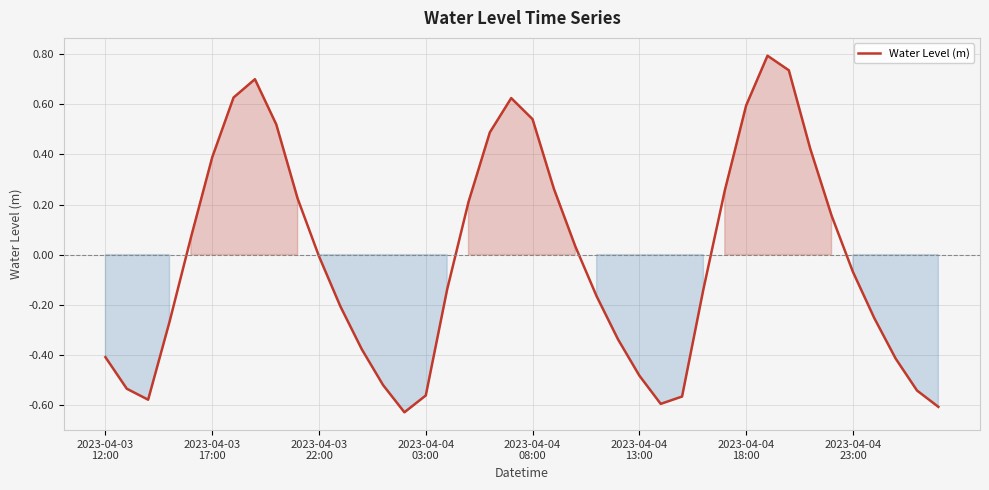

What is the difference between the maximum and minimum values?

1.4